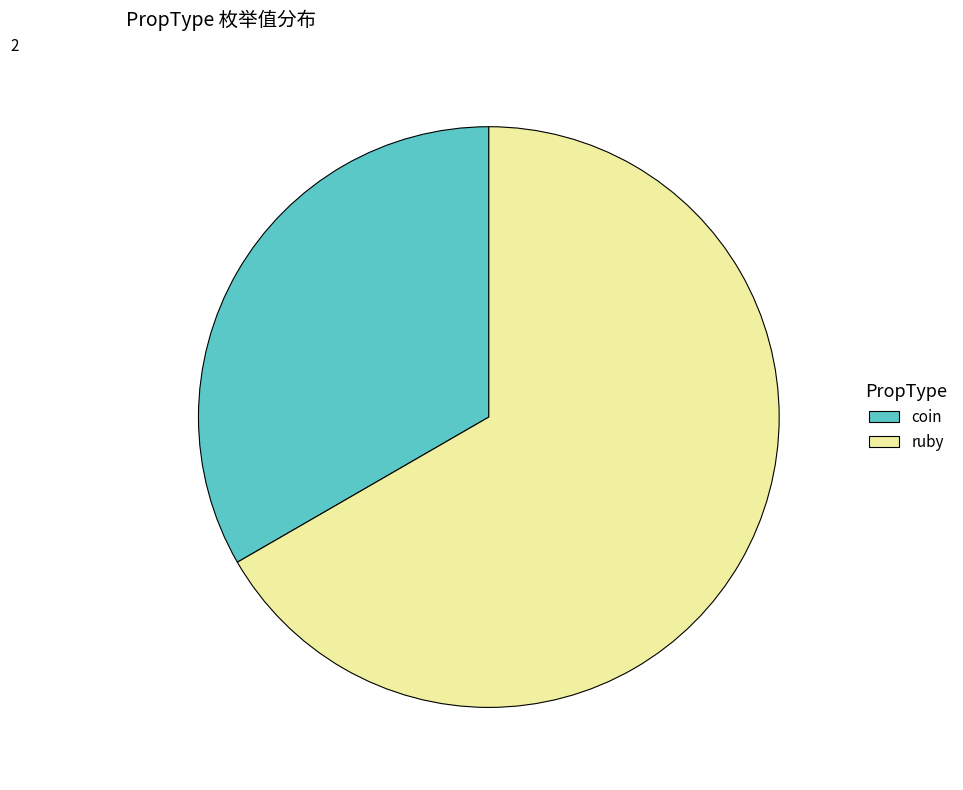

Which slice represents more than half of the pie?

ruby